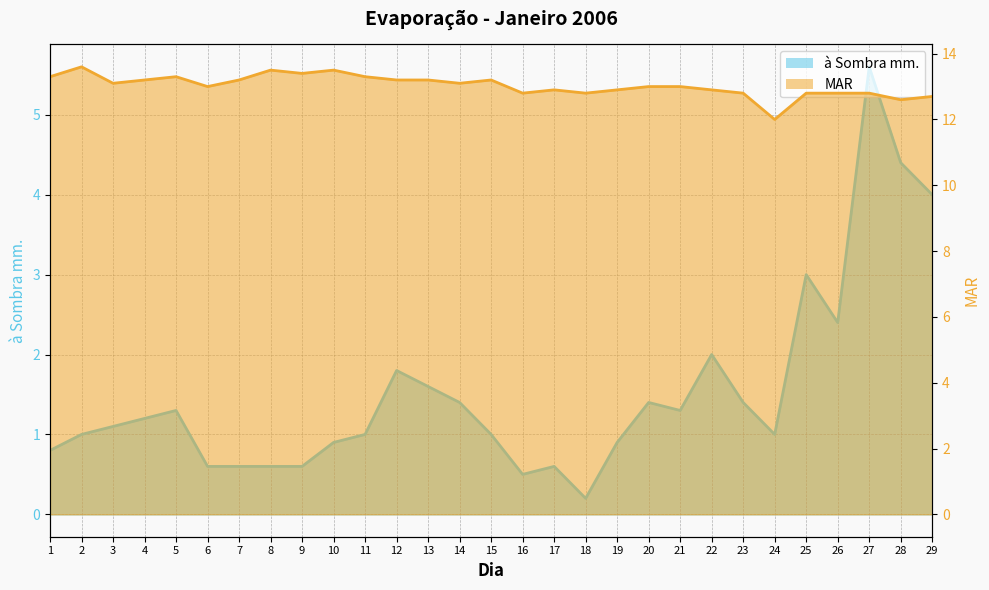

Rank the series at 23 from highest to lowest value.

MAR, à Sombra mm.